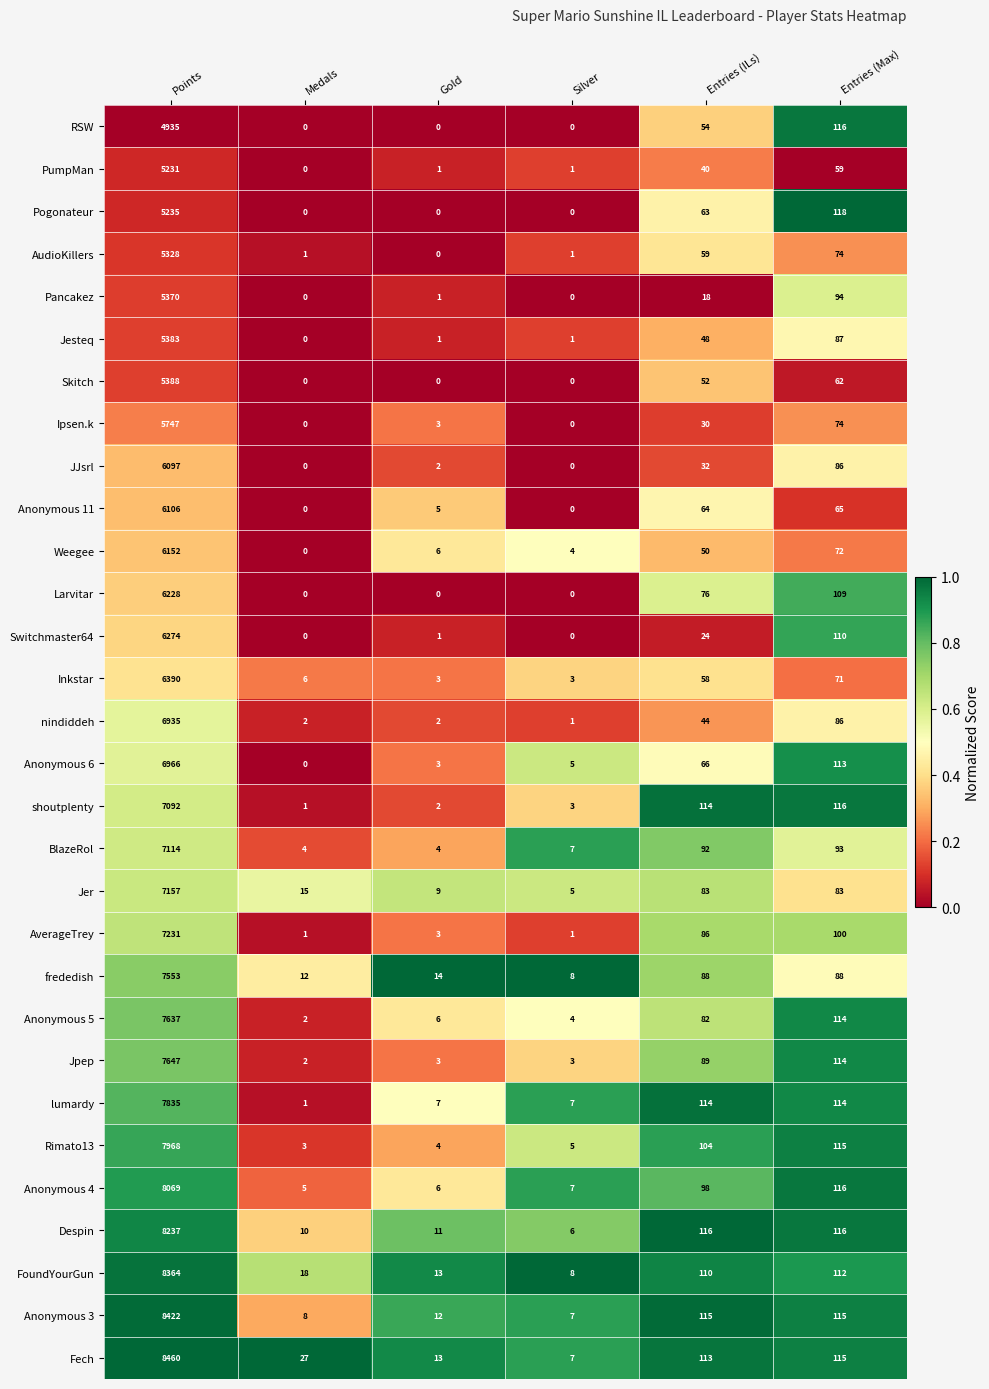

What is the sum of all PumpMan values?

5332